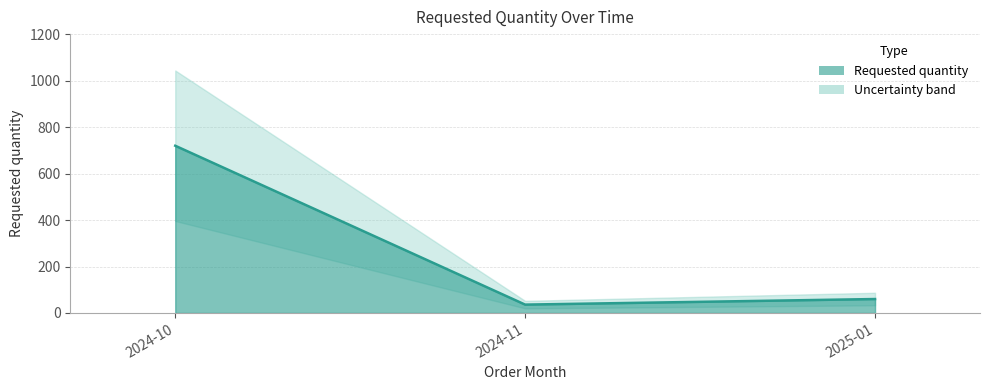

Between 2024-10 and 2024-11, which is larger?

2024-10